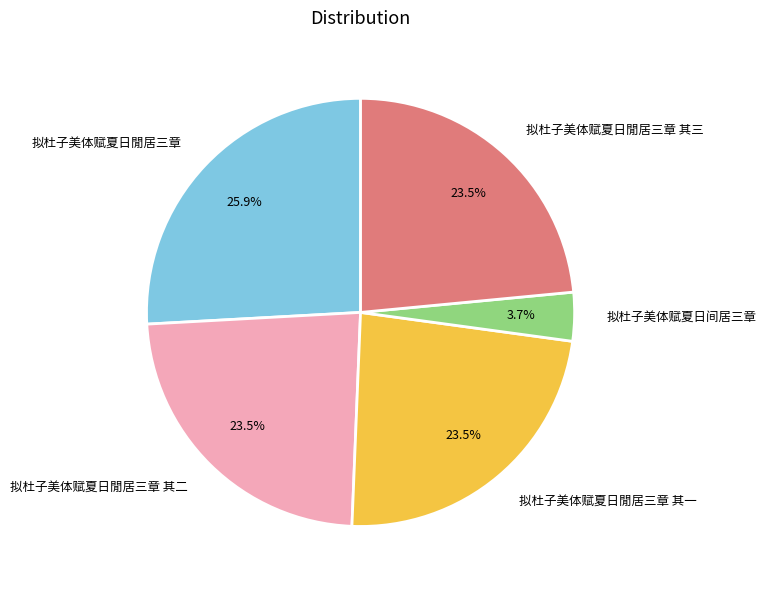

What is the total percentage of 拟杜子美体赋夏日閒居三章 其三 and 拟杜子美体赋夏日间居三章?

27.2%